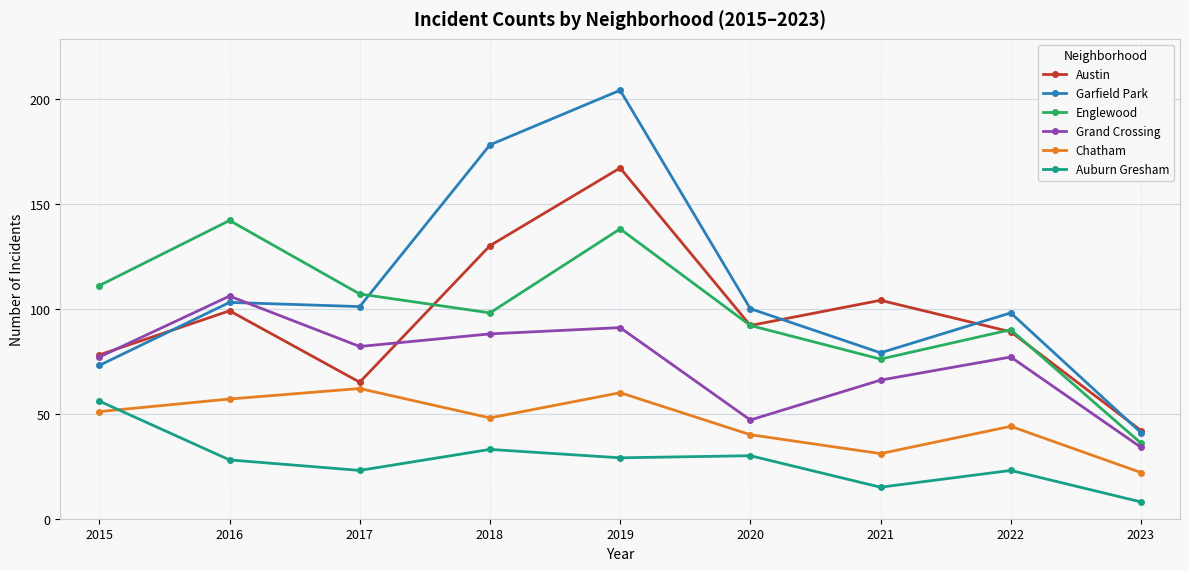

At which label does Auburn Gresham first exceed 28?

2015